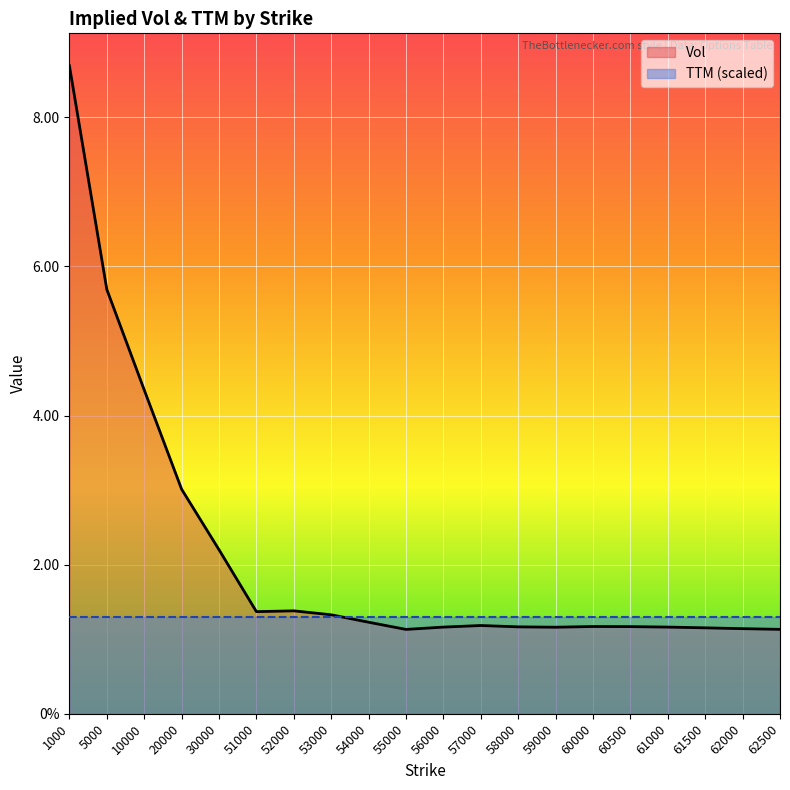

What is the approximate value at 53000?

1.3